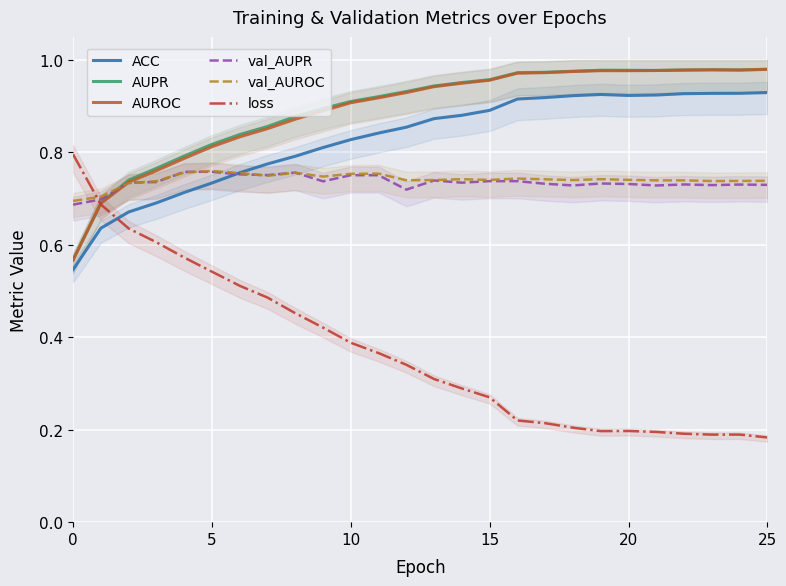

How many lines are shown in the chart?

6